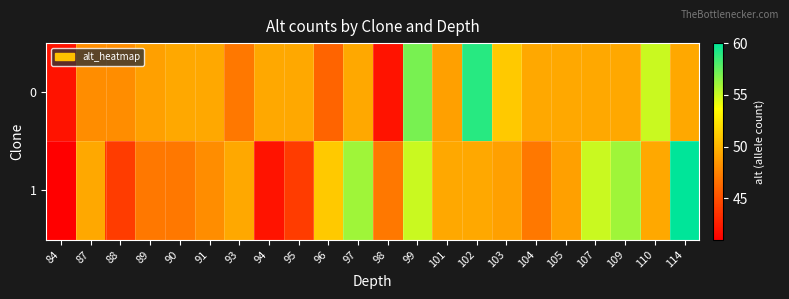

Reading left to right, transcribe all the data shown in this chart.

0: 84=42.0	87=48.0	88=48.0	89=49.0	90=49.3	91=49.3	93=47.0	94=49.3	95=49.3	96=46.0	97=49.3	98=42.0	99=57.0	101=49.0	102=59.0	103=51.0	104=49.3	105=49.3	107=49.3	109=49.3	110=55.0	114=49.3
1: 84=41.0	87=49.3	88=44.0	89=47.0	90=47.0	91=48.0	93=49.3	94=42.0	95=44.0	96=51.0	97=56.0	98=47.0	99=55.0	101=49.3	102=49.3	103=49.0	104=47.0	105=49.0	107=55.0	109=56.0	110=49.3	114=60.0